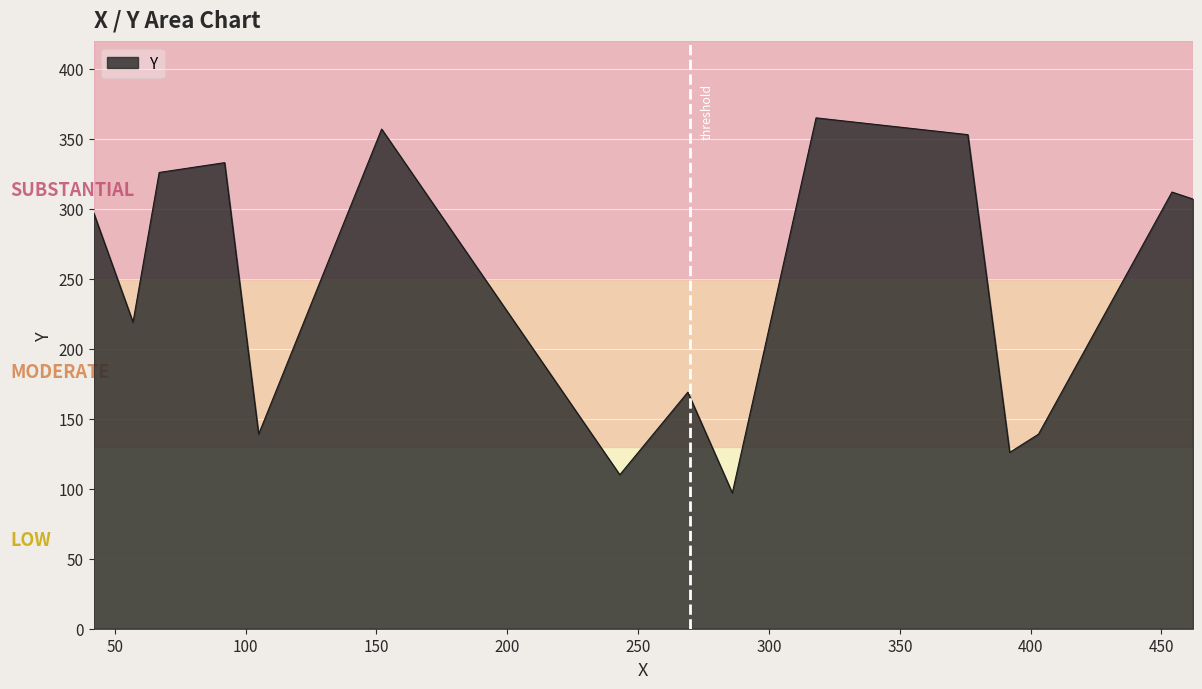

What is the difference between the maximum and second lowest values?

255